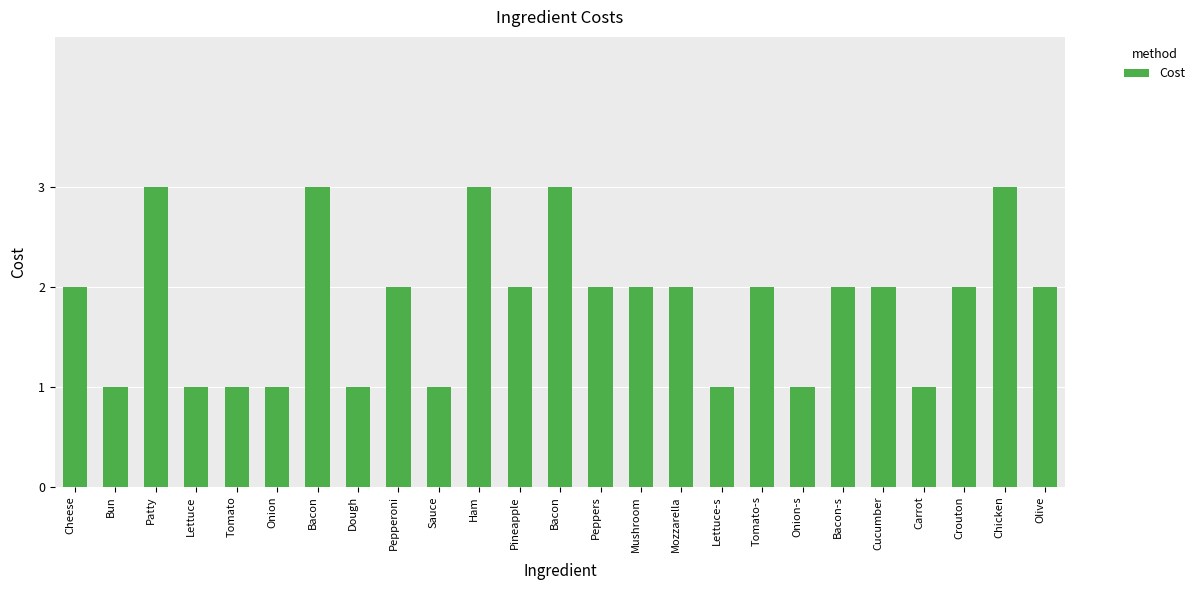

The chart shows a value of 1 at Olive. True or false?

False